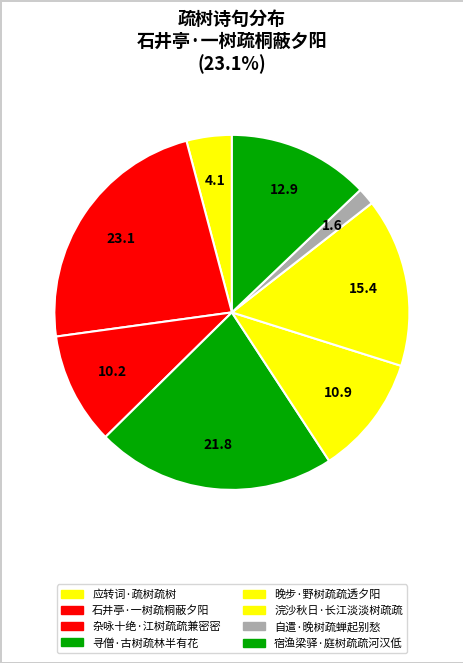

Rank the categories by value from lowest to highest.

自遣·晚树疏蝉起别愁, 应转词·疏树疏树, 杂咏十绝·江树疏疏兼密密, 晚步·野树疏疏透夕阳, 宿渔梁驿·庭树疏疏河汉低, 浣沙秋日·长江淡淡树疏疏, 寻僧·古树疏林半有花, 石井亭·一树疏桐蔽夕阳